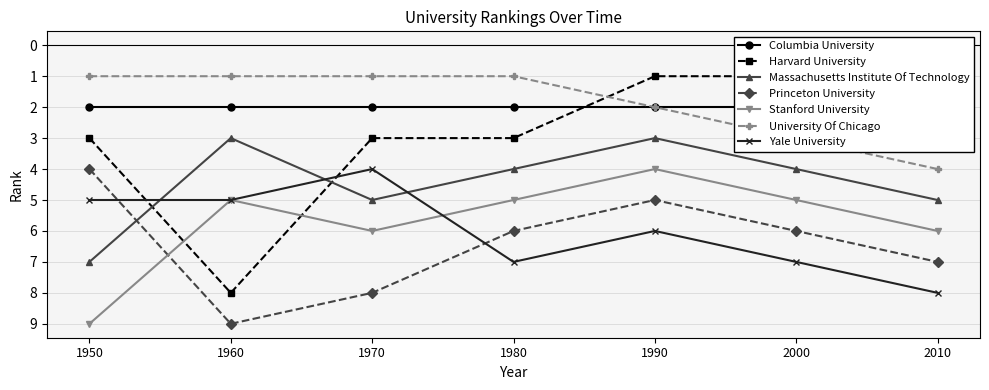

How many lines are shown in the chart?

6